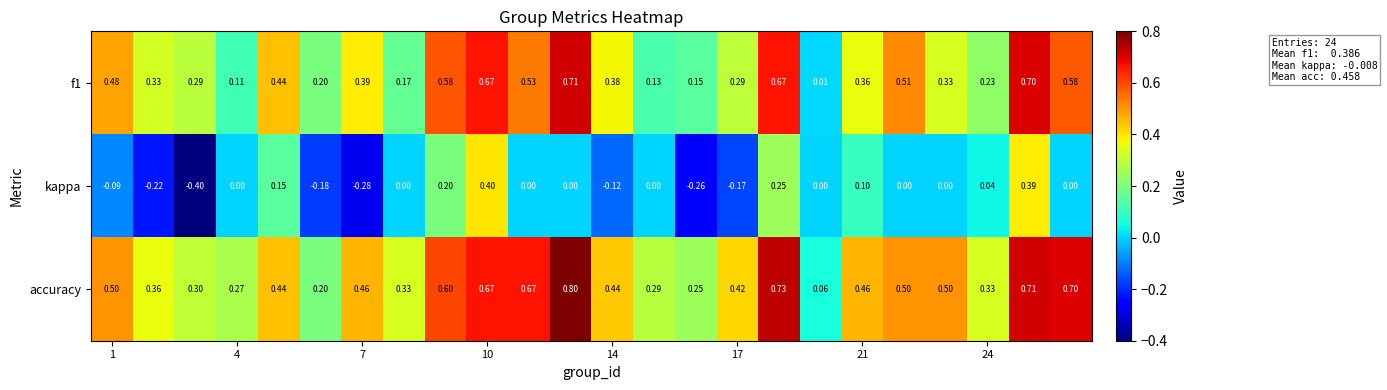

Which series has the largest total across all categories?

accuracy